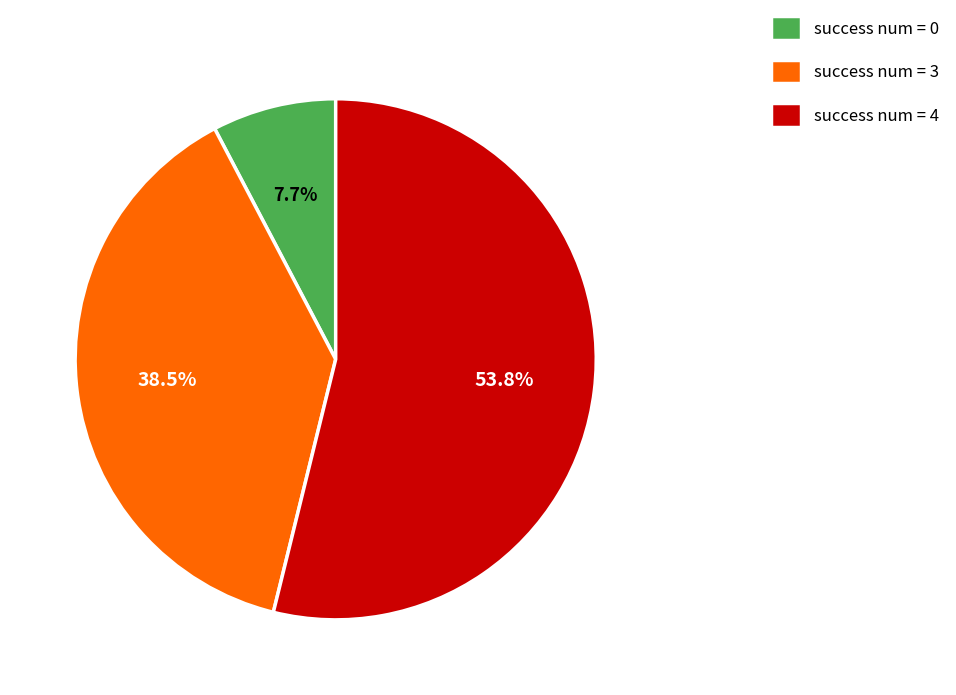

To the nearest percent, what is the average slice percentage?

33%